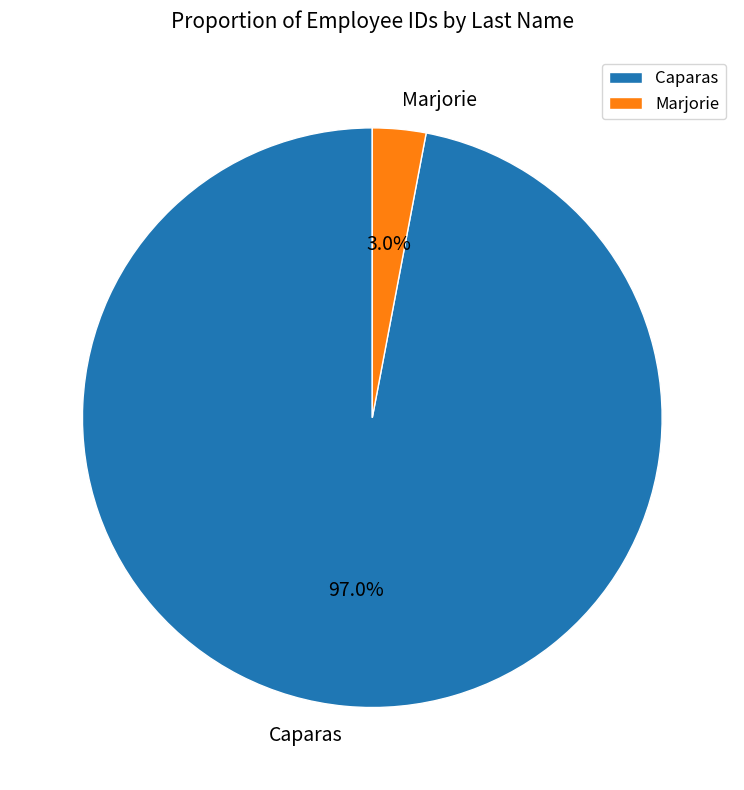

What percentage is the Caparas slice, to the nearest percent?

97%